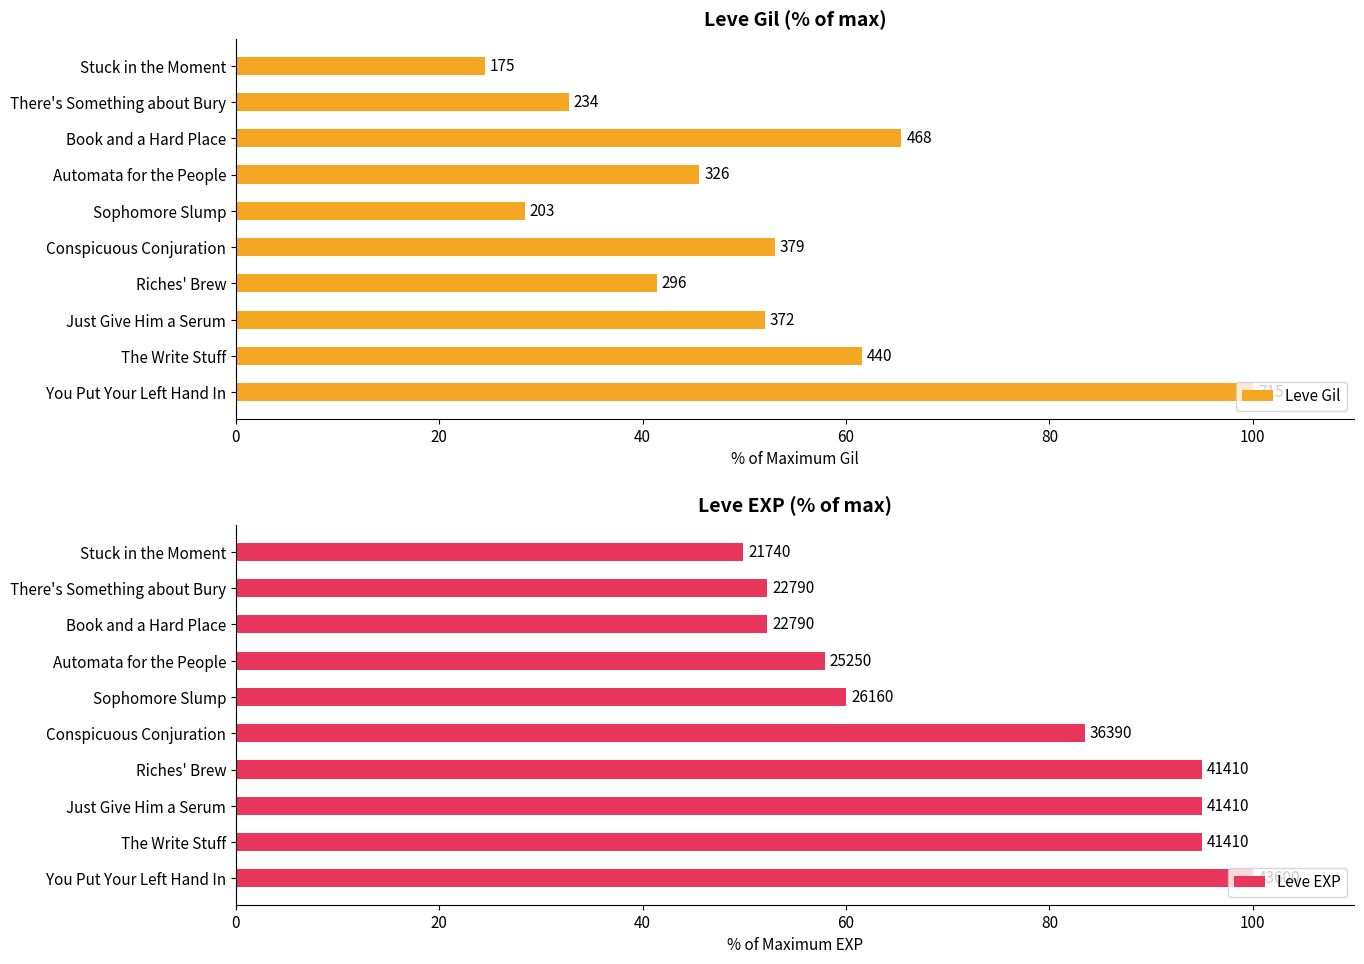

Reading right to left, extract all data points from this chart.

Leve Gil: 24.5	32.7	65.5	45.6	28.4	53.0	41.4	52.0	61.5	100.0
Leve EXP: 49.9	52.3	52.3	57.9	60.0	83.5	95.0	95.0	95.0	100.0